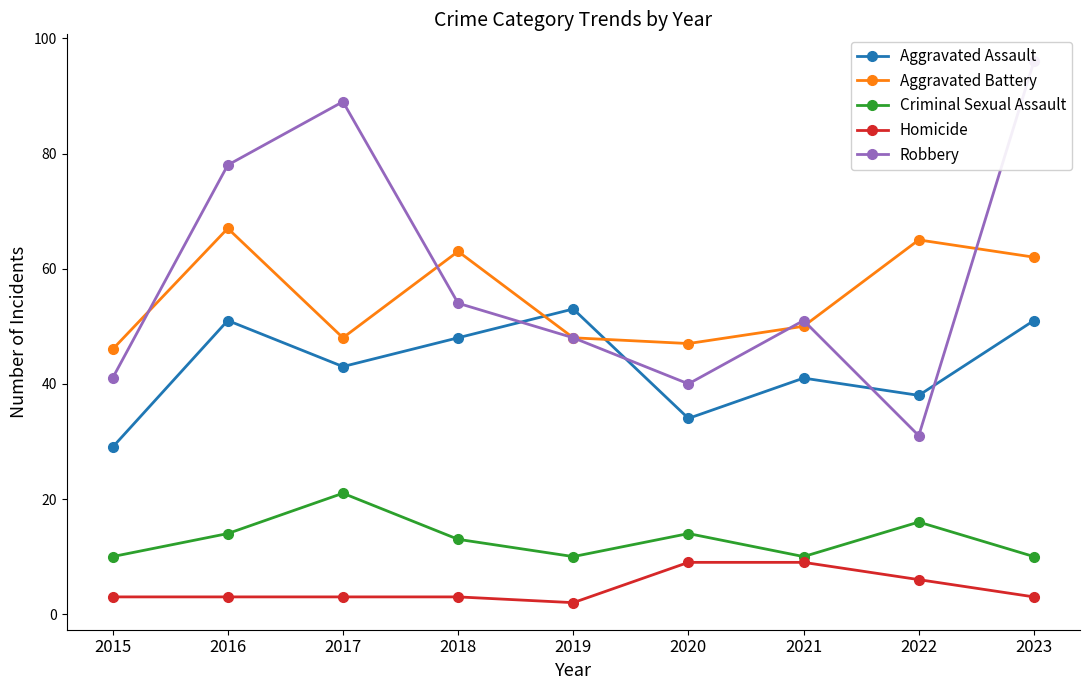

At which label does Criminal Sexual Assault reach its minimum?

2015